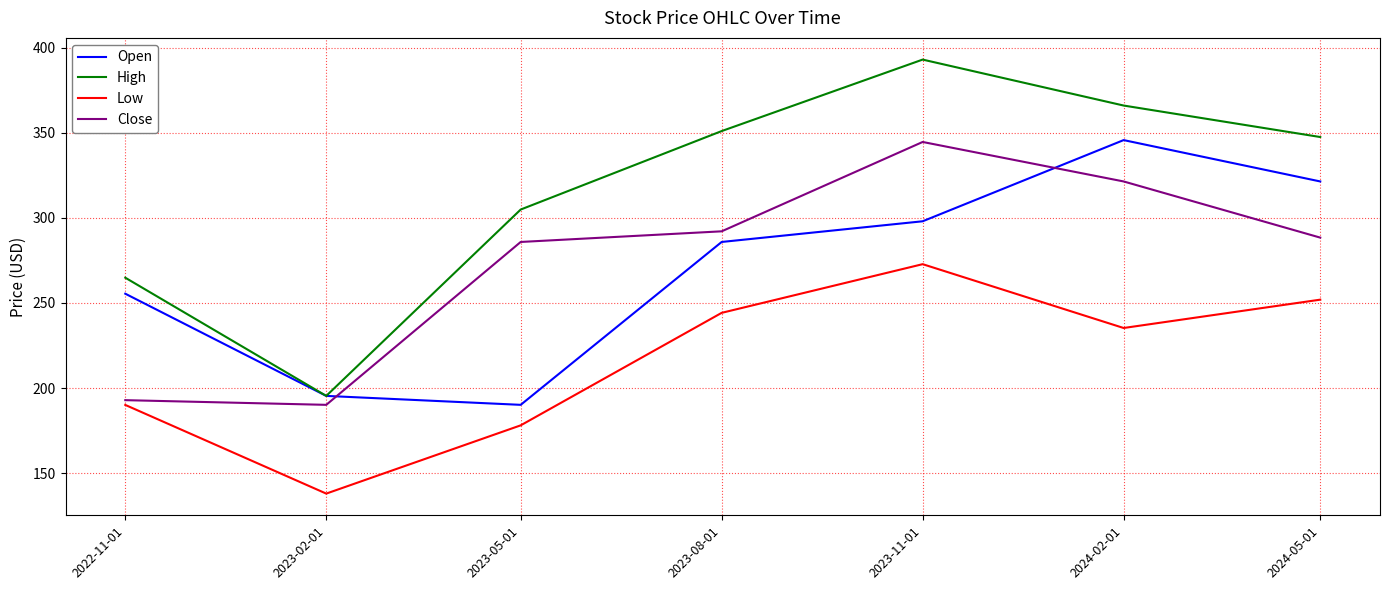

How many interior local valleys does the Low series have?

2